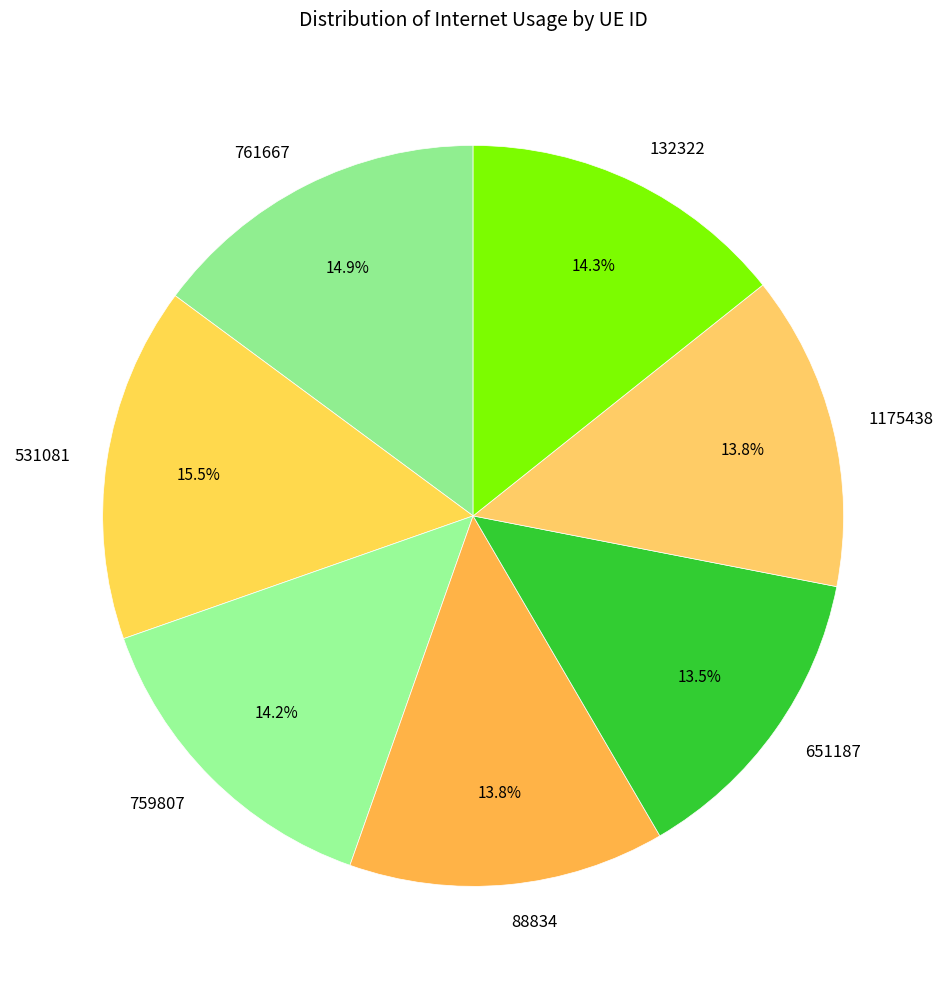

How many slices are in this pie chart?

7